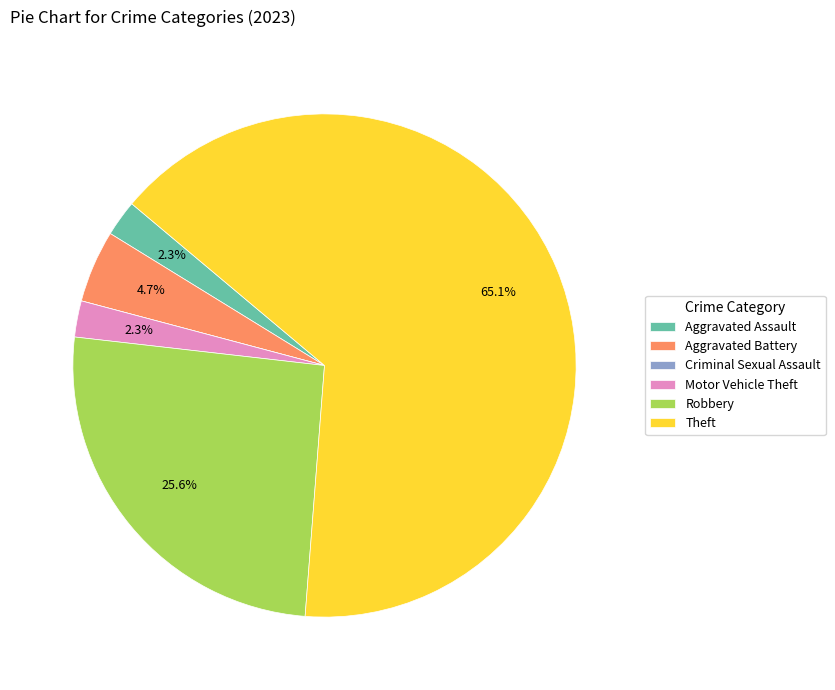

Between Robbery and Aggravated Battery, which is larger?

Robbery